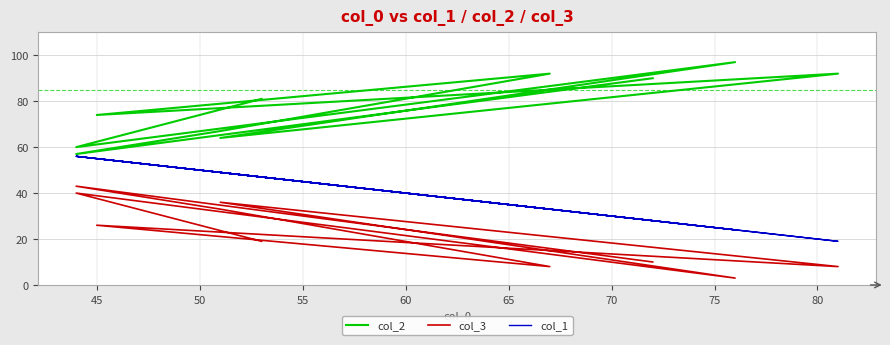

How many distinct data groups are displayed?

3